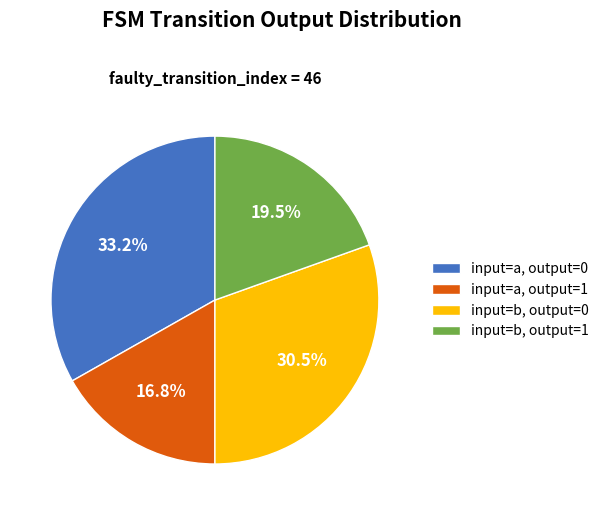

How much of the chart is everything except input=a, output=1?

83.2%